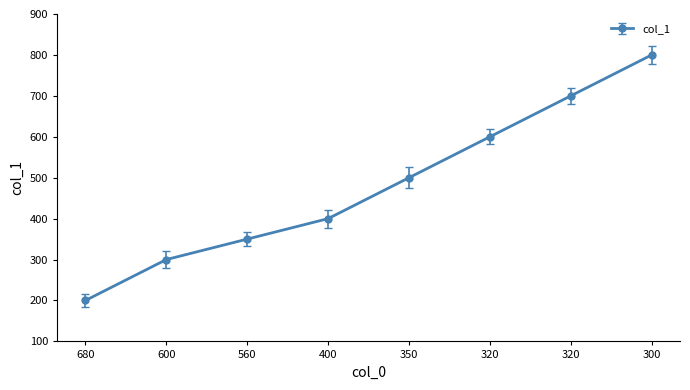

Does the chart have visible grid lines?

No